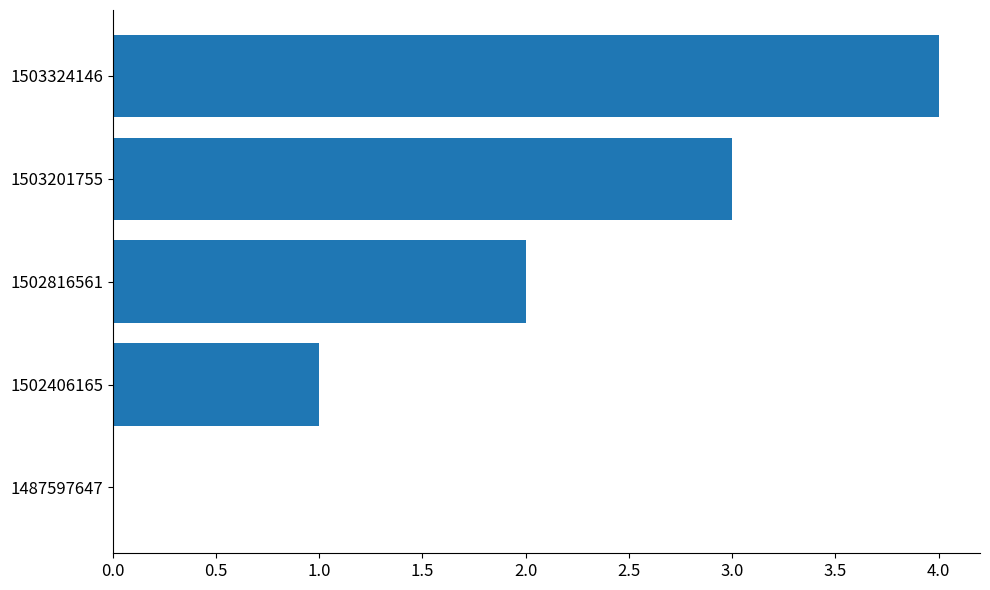

What is the sum of all values?

10